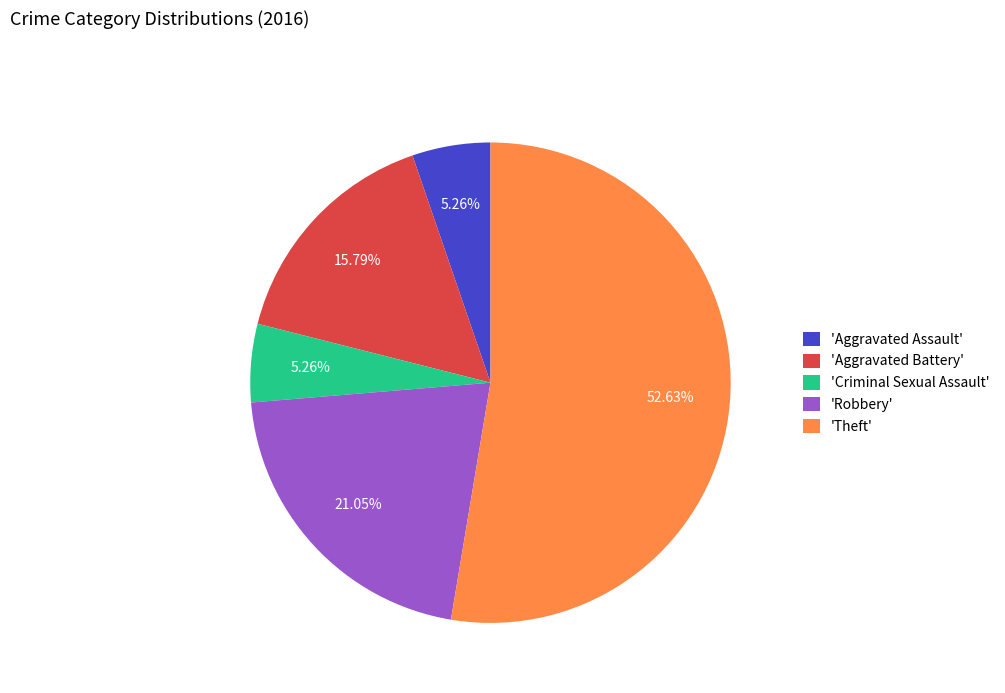

Is there a majority slice in this chart?

Yes